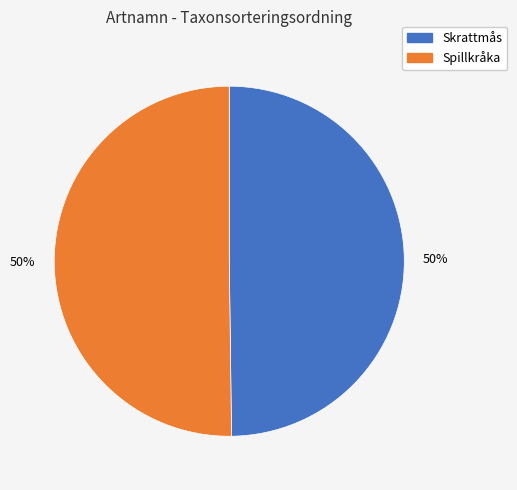

Combined, do Skrattmås and Spillkråka account for over 50%?

Yes